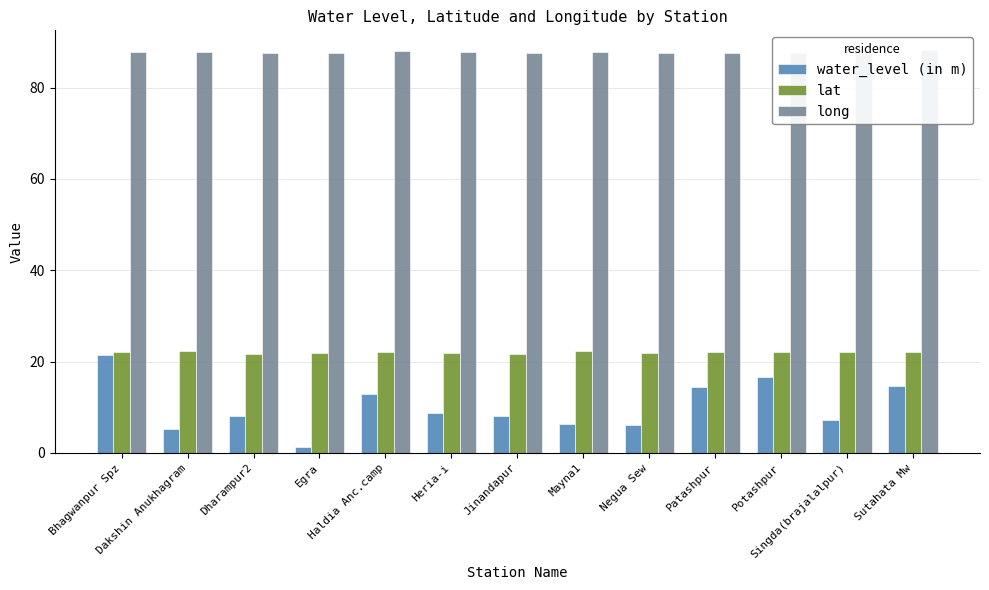

Between Egra and Negua Sew, which series saw the biggest shift?

water_level (in m)